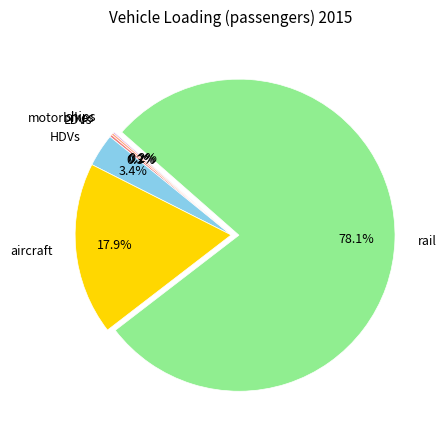

What is the total percentage of aircraft and HDVs?

21.3%